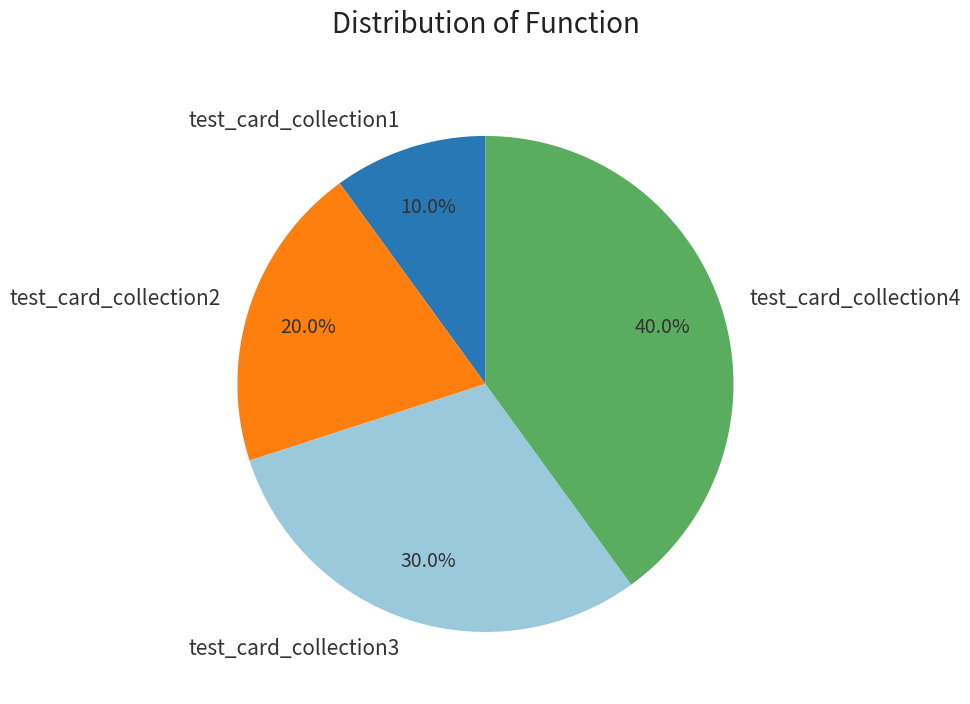

Is there any slice that represents more than half of the pie?

No